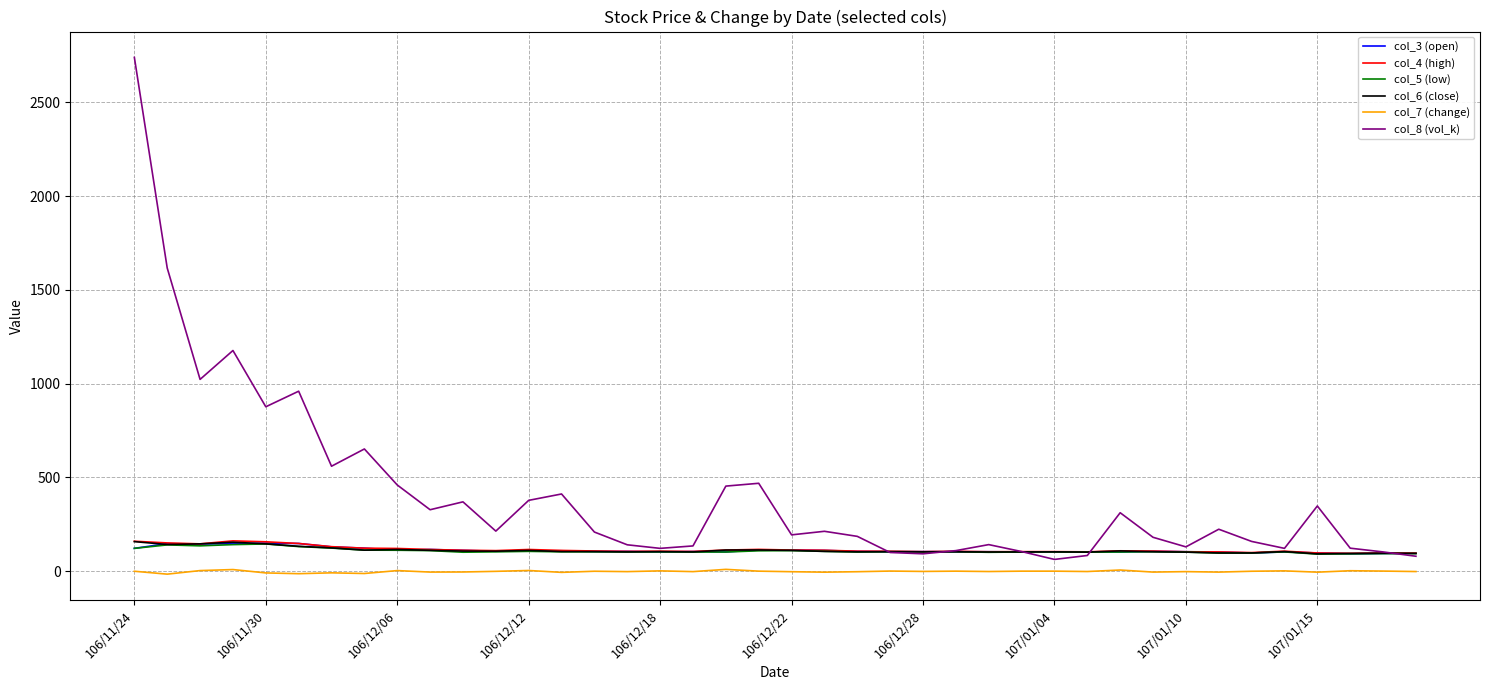

Which series has the largest total across all categories?

col_8 (vol_k)